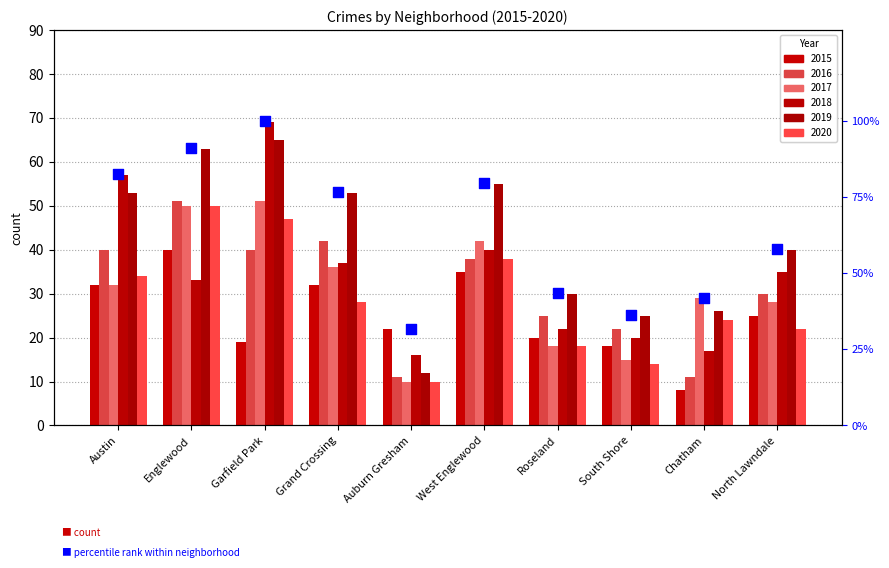

Approximately how many times larger is the value at North Lawndale compared to Roseland?

1.3